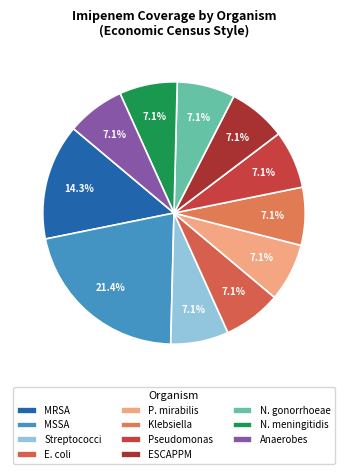

How many segments does this pie chart have?

11